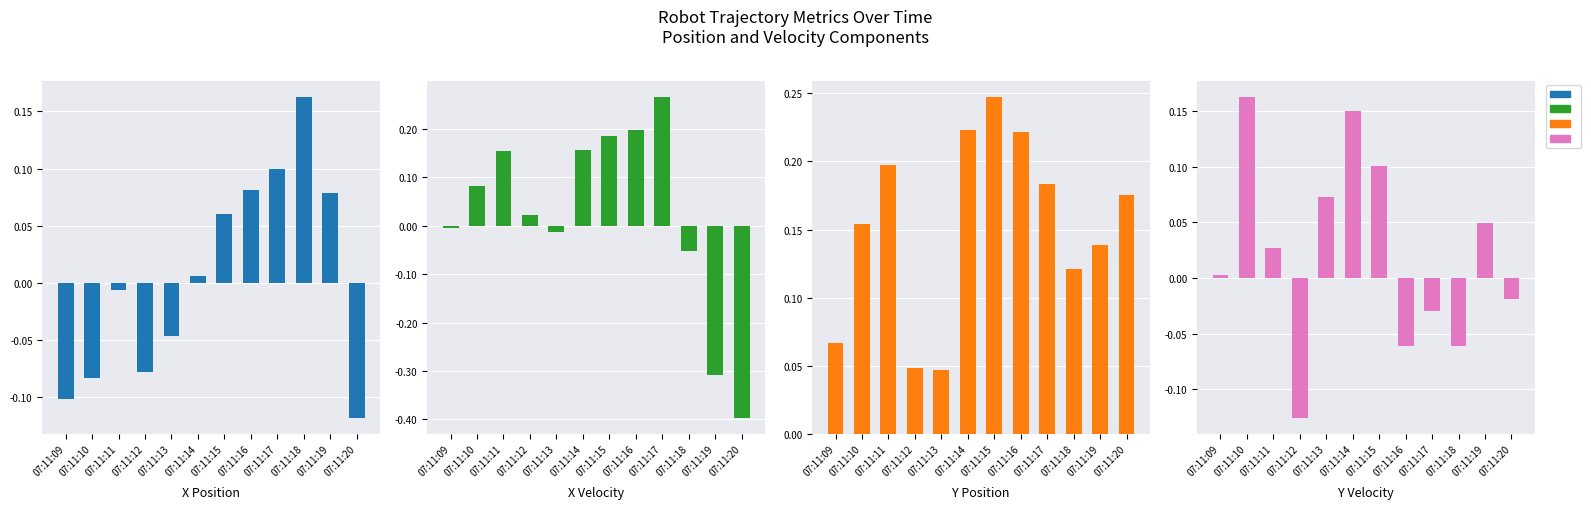

How many Y Position [m] values are between 0 and 1?

12